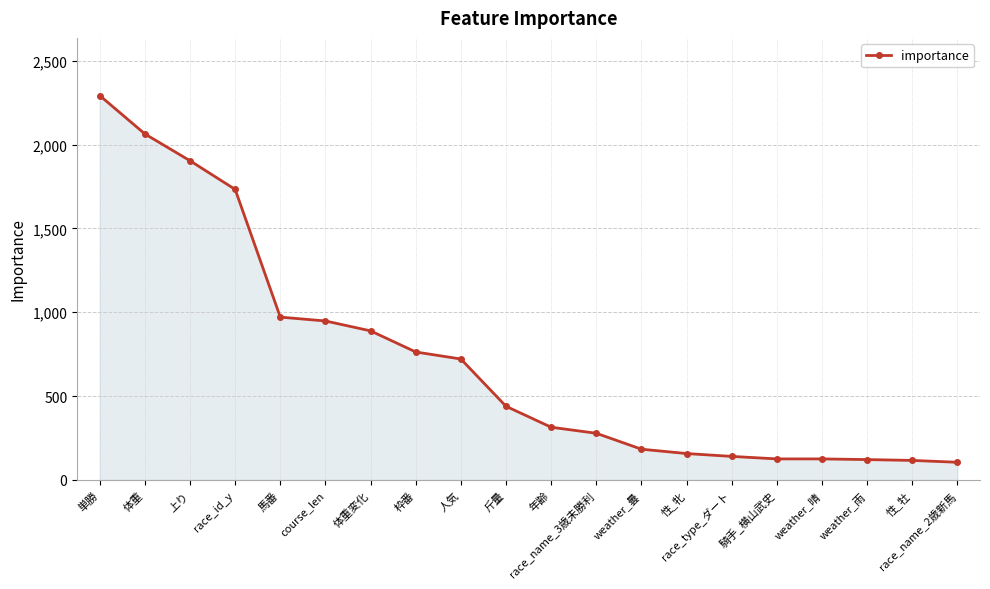

What is the label of the 7th point from the left?

体重変化